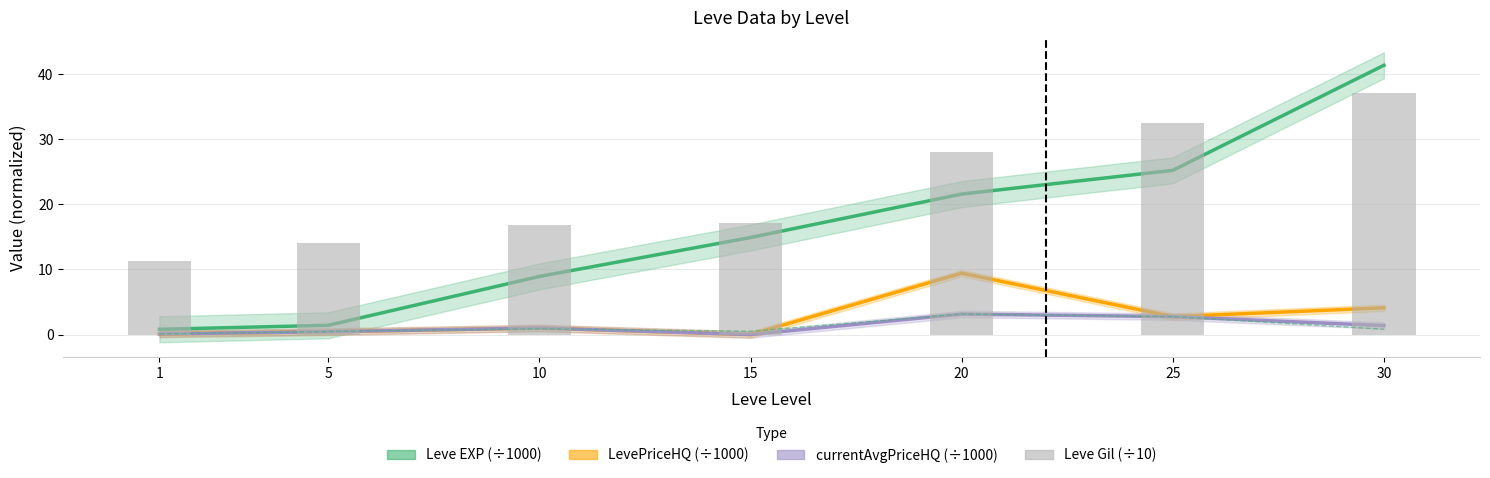

Reading right to left, extract all data points from this chart.

Leve EXP (÷1000): 41.4	25.2	21.6	14.9	8.9	1.4	0.8
LevePriceHQ (÷1000): 4.1	2.8	9.4	0.0	1.0	0.4	0.1
currentAvgPriceHQ (÷1000): 1.4	2.8	3.1	0.0	1.0	0.4	0.1
currentAvgPrice (÷1000): 0.8	2.8	3.1	0.5	0.9	0.5	0.1
Leve Gil (÷10): 37.2	32.6	28.1	17.2	16.9	14.0	11.3